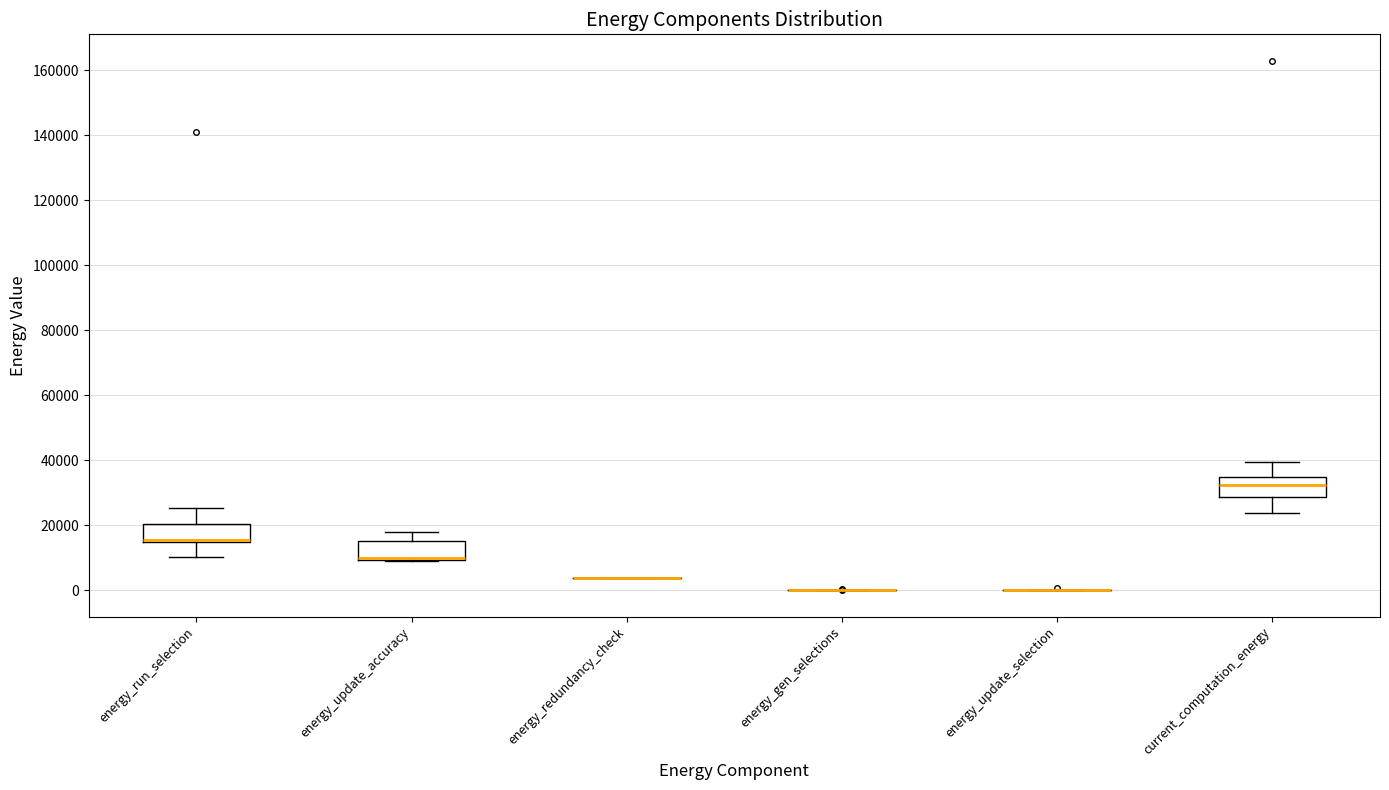

Where is the lower edge of the box for current_computation_energy on the y-axis? The values are not printed on the chart, so give them approximately, as read against the axis.

28000